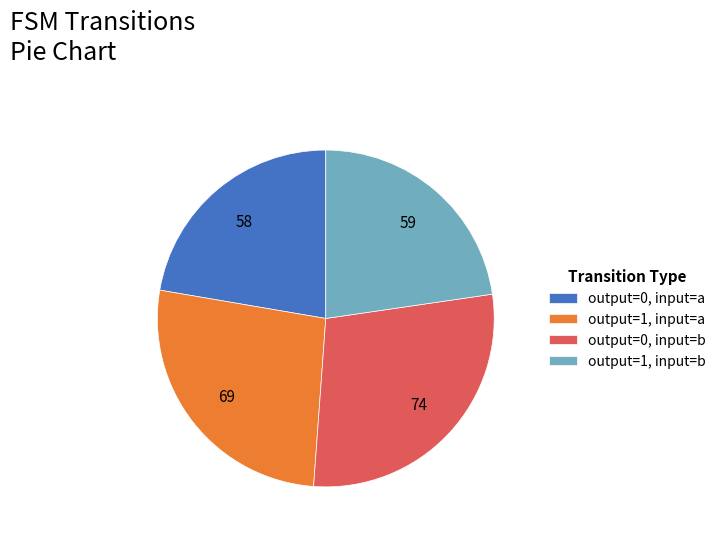

Is the sum of output=0, input=b and output=1, input=b greater than half?

Yes